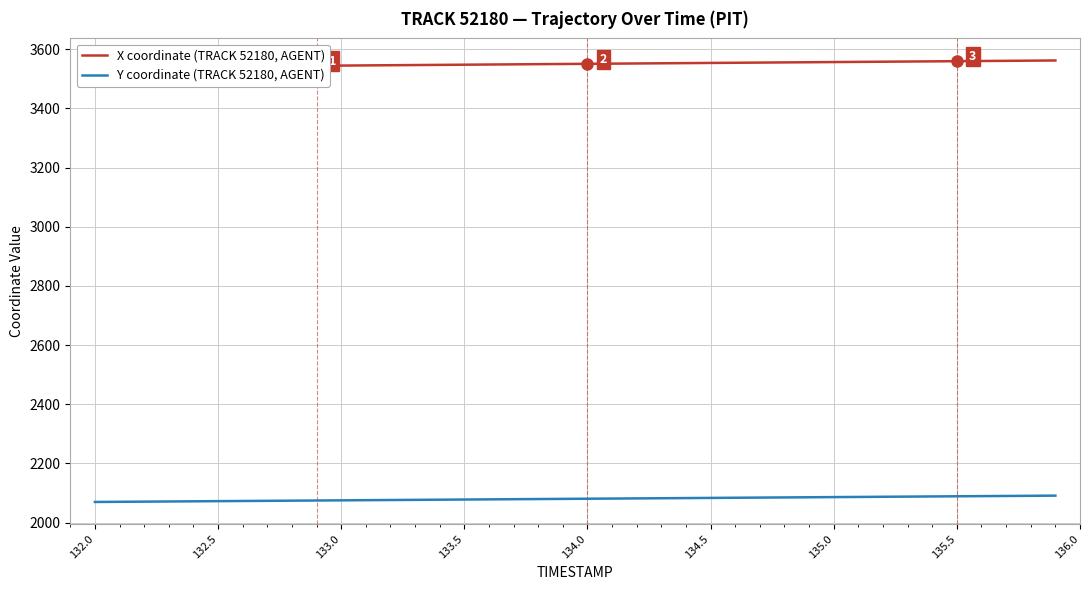

What is the difference between the maximum and minimum values in the X coordinate (TRACK 52180, AGENT) series?

23.2